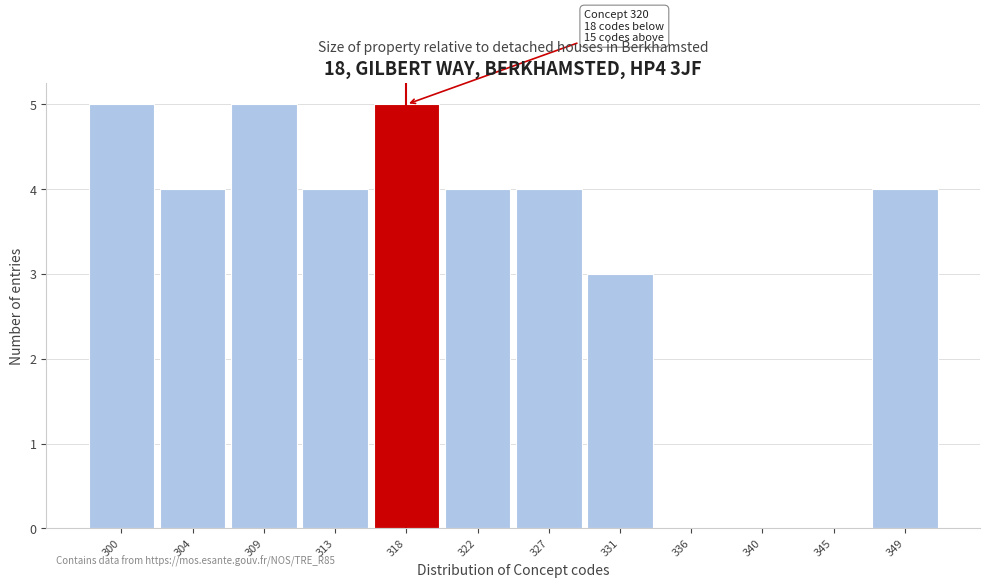

Reading left to right, what are all the values shown in this chart?

300=5	304=4	309=5	313=4	318=5	322=4	327=4	331=3	336=0	340=0	345=0	349=4